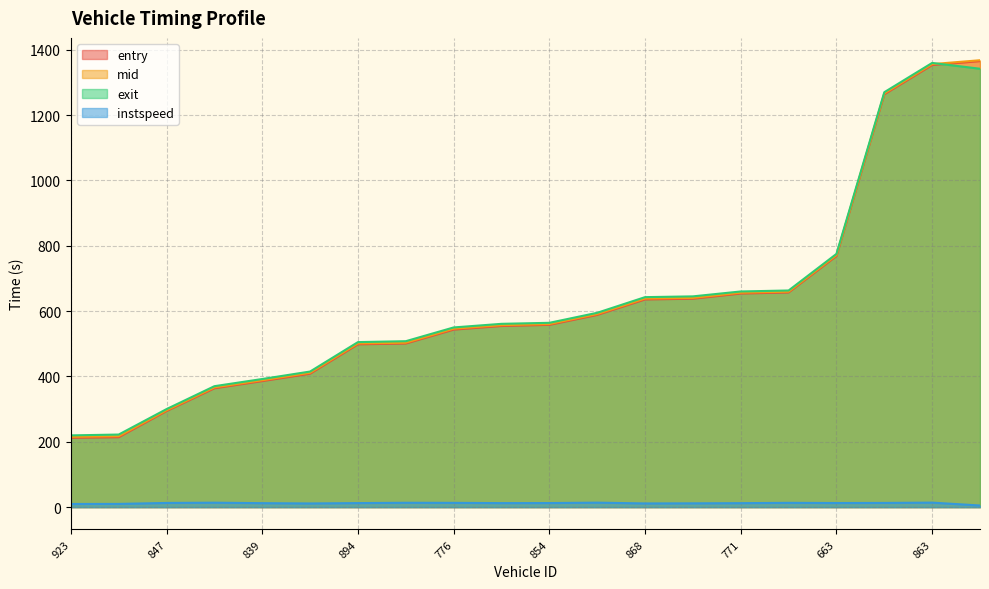

Where does the mid series first go above 560?

854